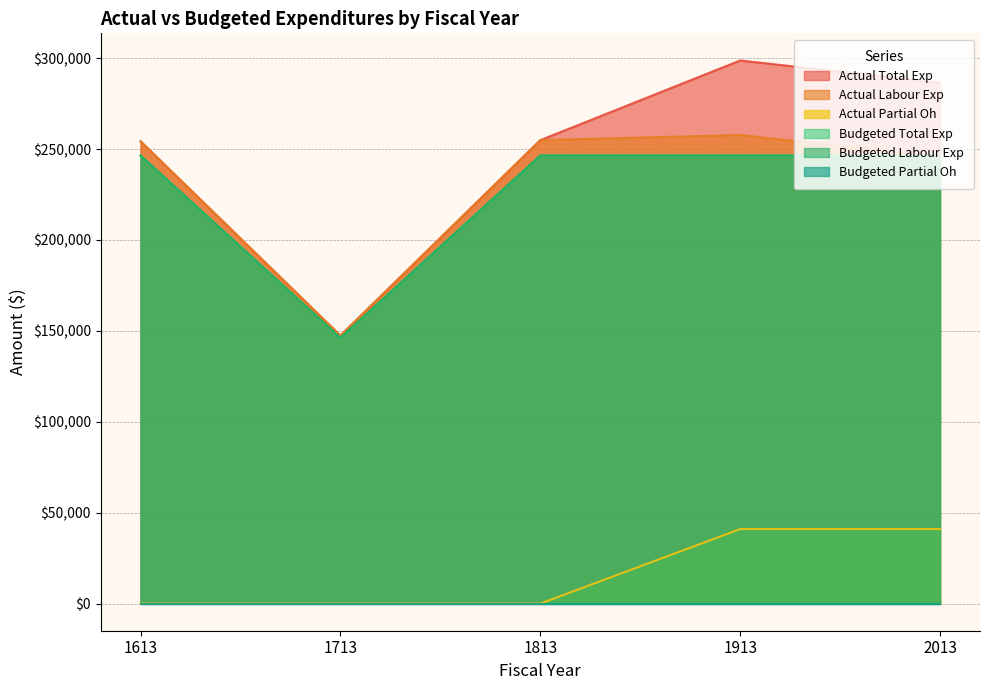

Does the chart have visible grid lines?

Yes